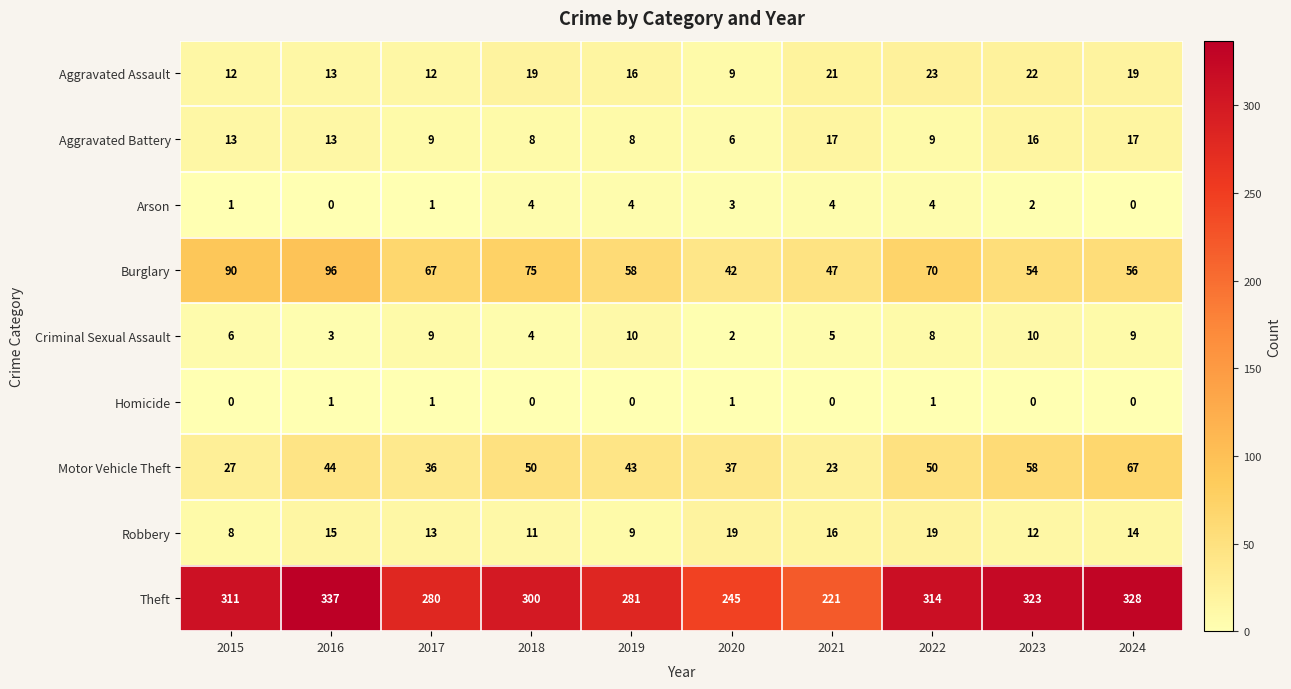

The Aggravated Assault series shows 23 at 2022. True or false?

True